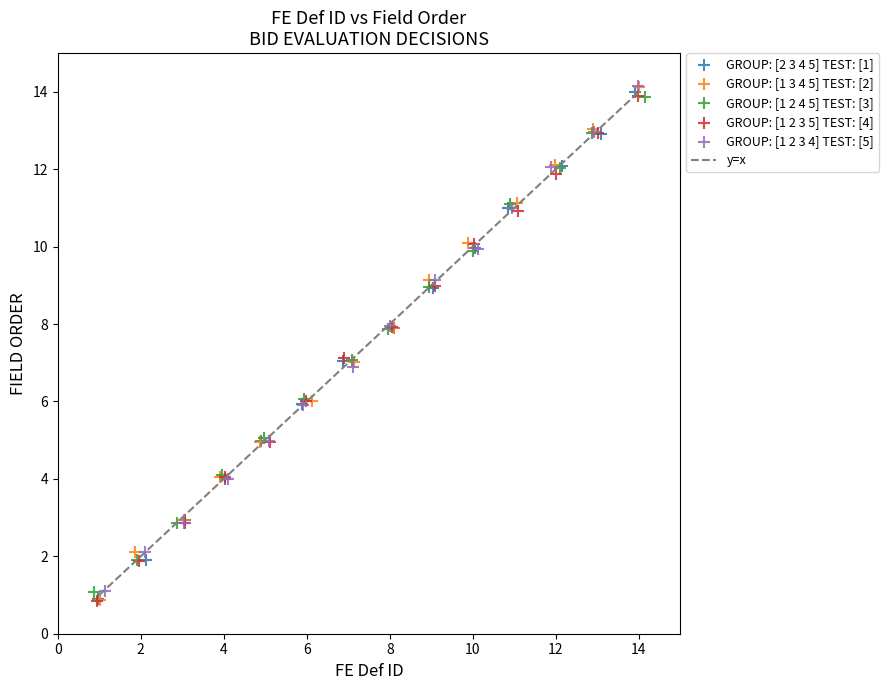

Which series has the largest Y range (max minus min)?

GROUP: [1 3 4 5] TEST: [2]